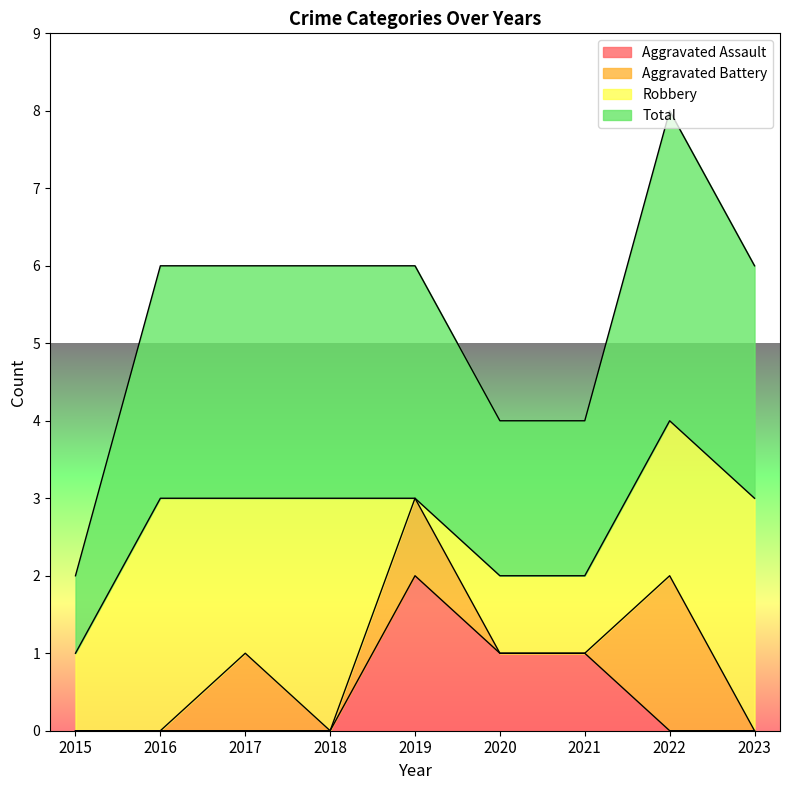

True or false: Aggravated Assault has a value of 0 at 2018.

True